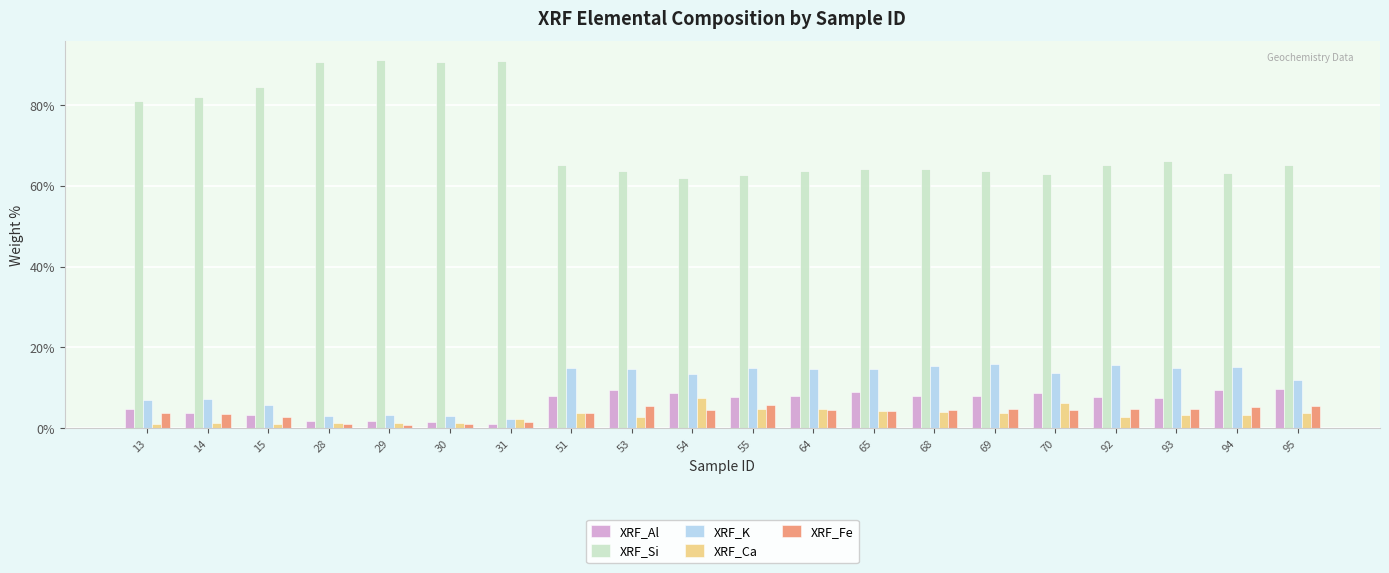

What is the difference between the second highest and minimum values in the XRF_Ca series?

5.3